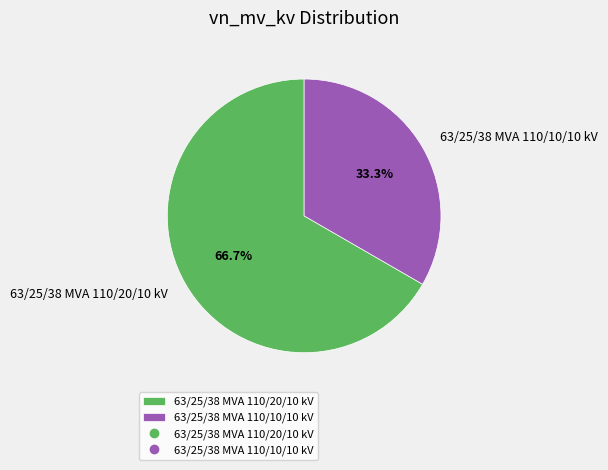

Is there any slice that represents more than half of the pie?

Yes